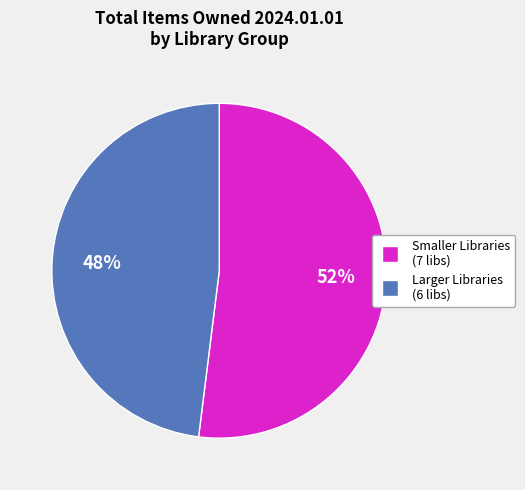

To the nearest percent, what is the difference between the largest and smallest slice percentages?

4%